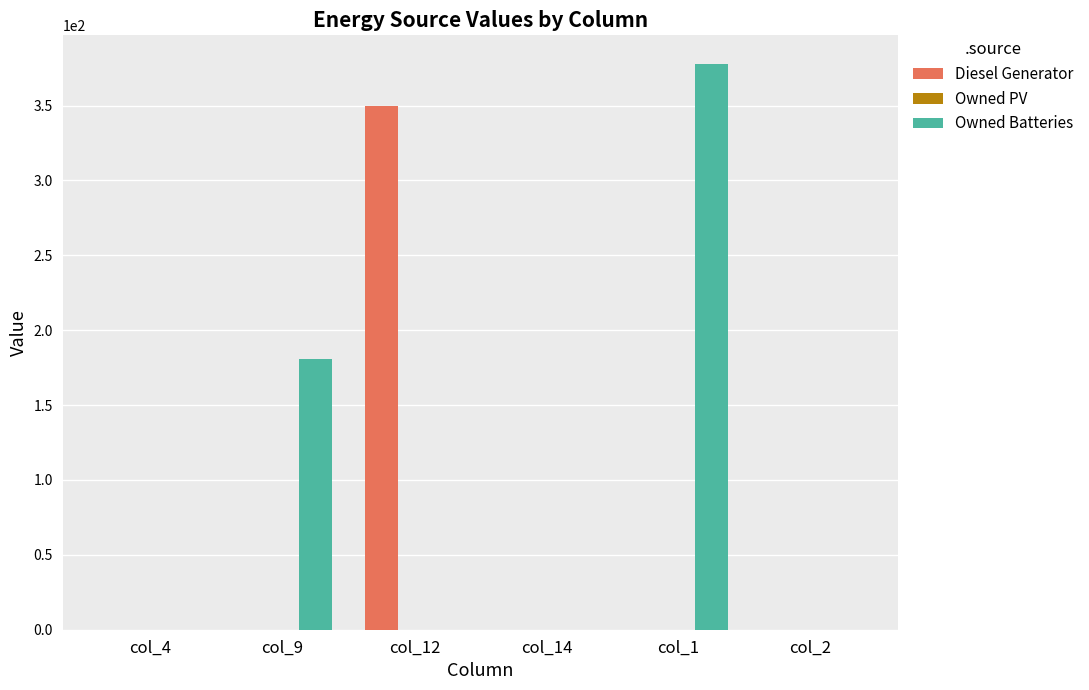

Which category has the highest value across all series?

col_1